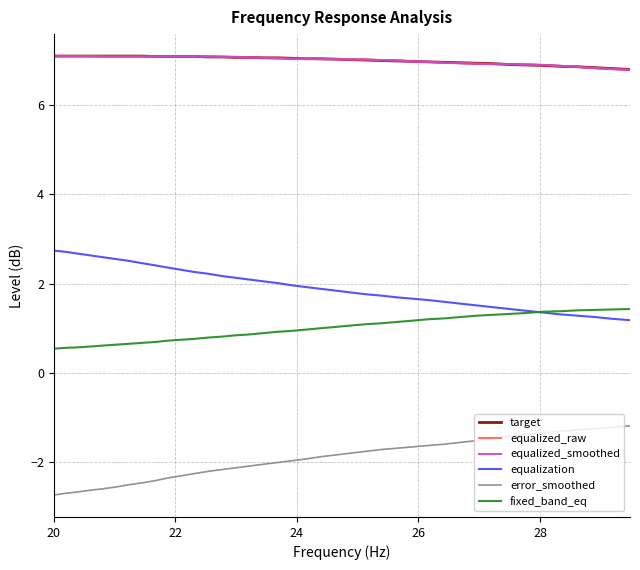

True or false: equalized_smoothed and equalization cross at least once.

False